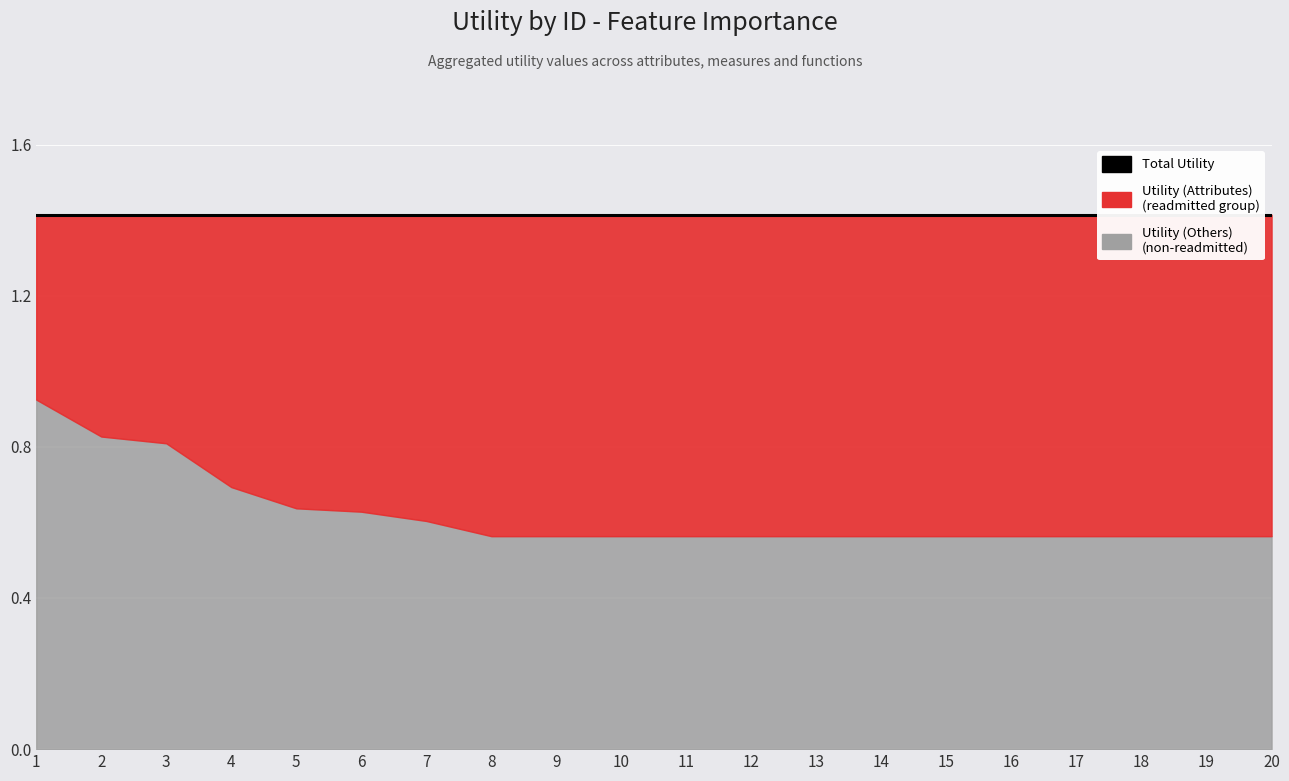

At which label does Utility (Attributes) reach its peak?

1